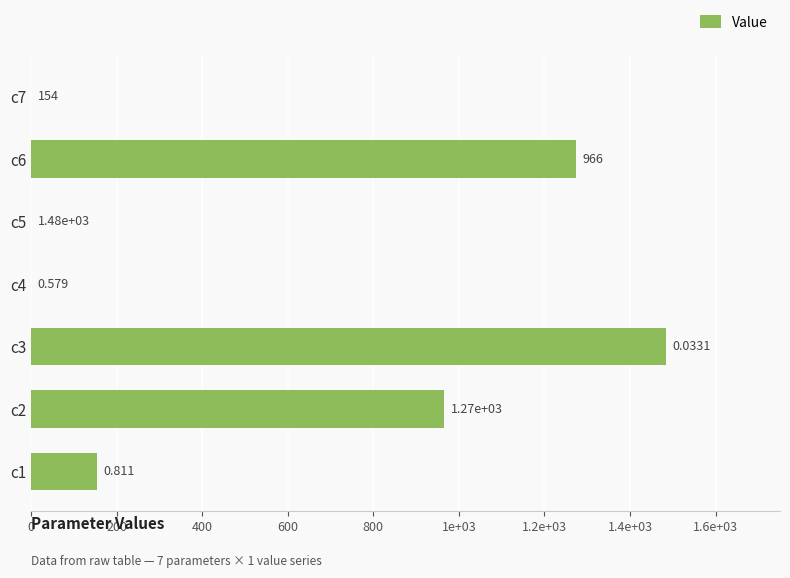

Are the bars horizontal?

Yes